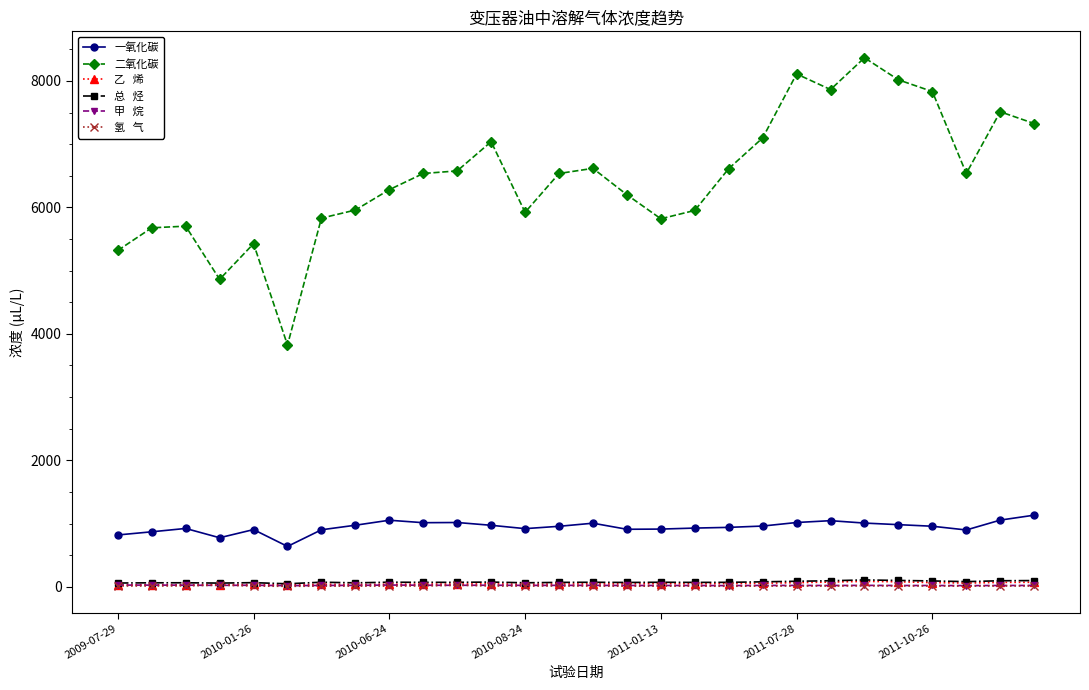

How many categories are shown in the chart?

28